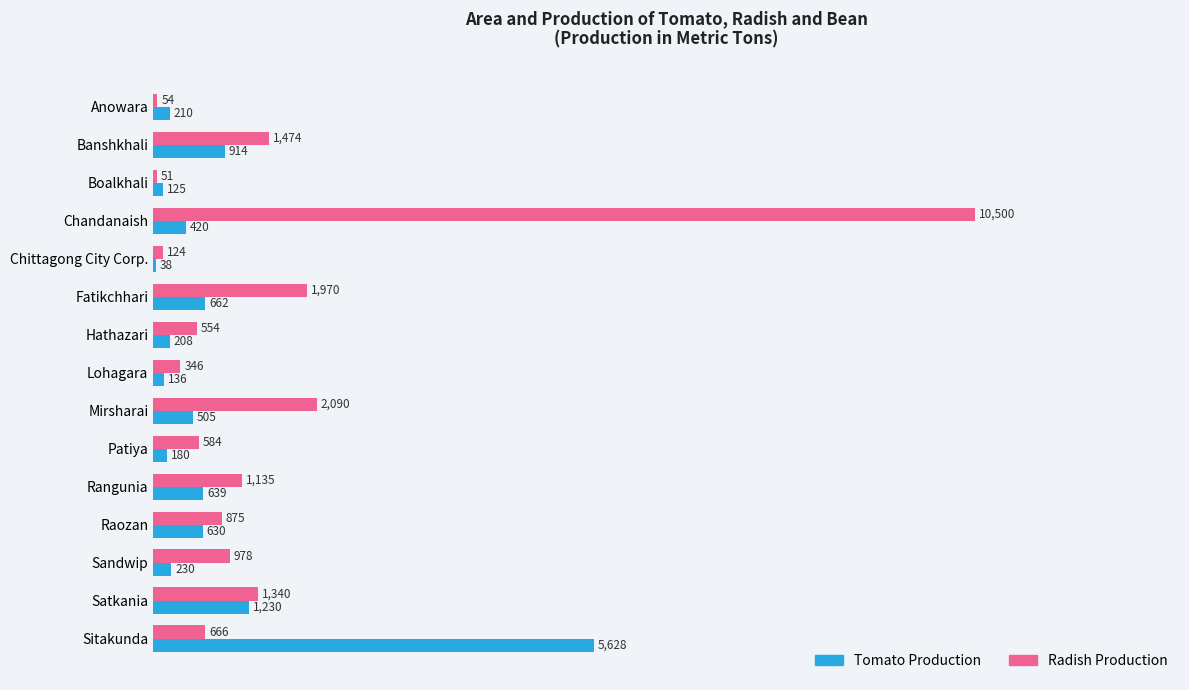

Which category has the highest value in the Radish Production series?

Chandanaish